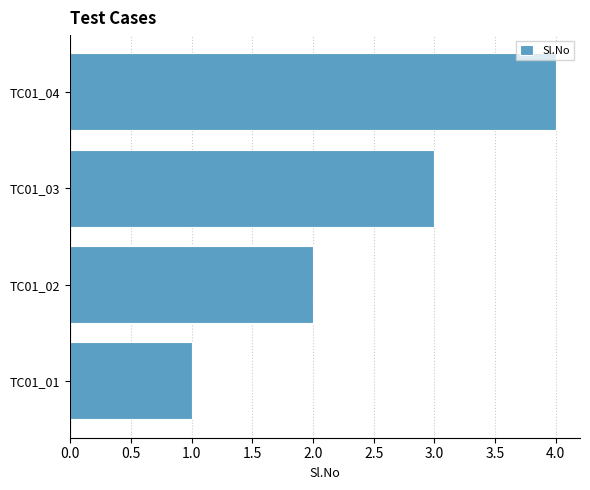

Does the chart contain stacked bars?

No